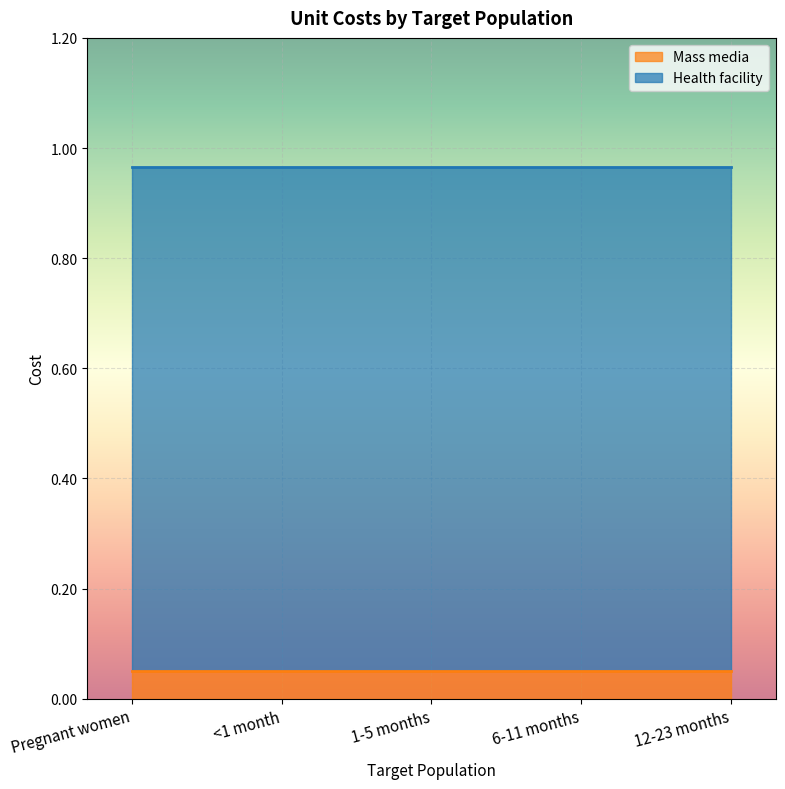

What is the difference between the highest and lowest values at <1 month?

0.9